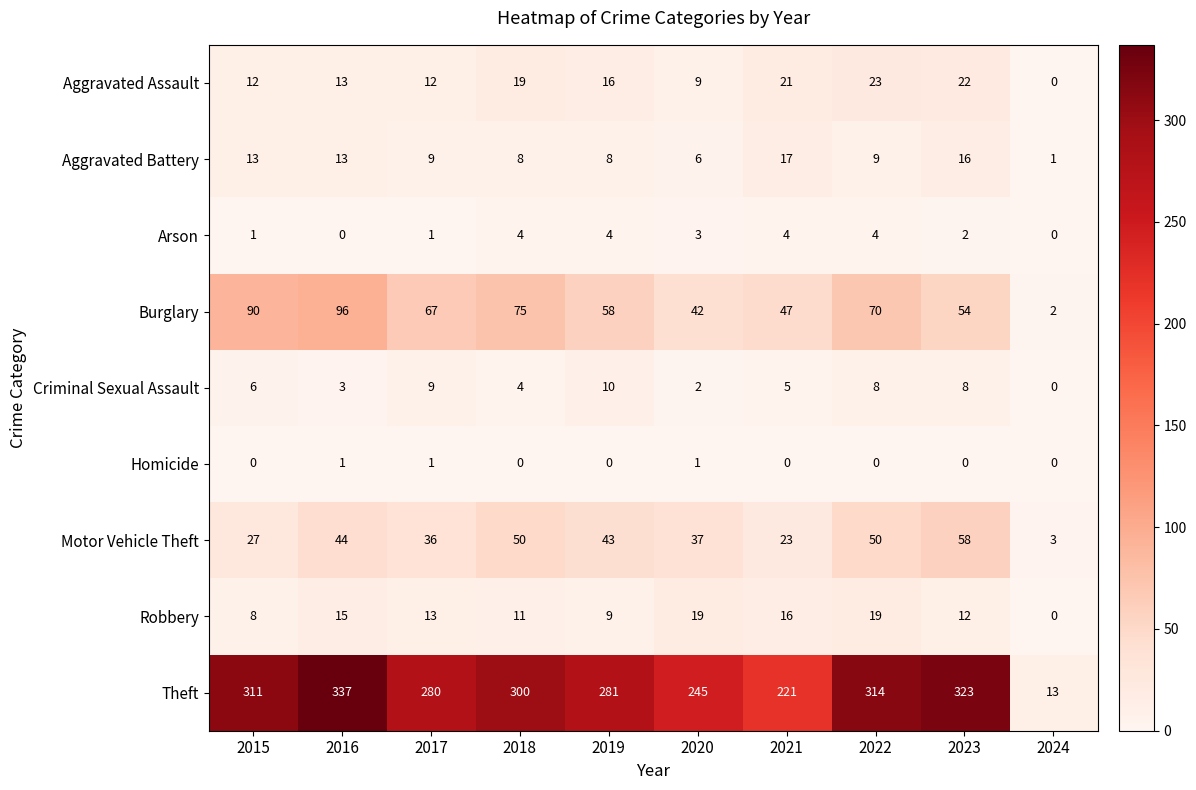

Which category has the highest value in the Aggravated Assault series?

2022